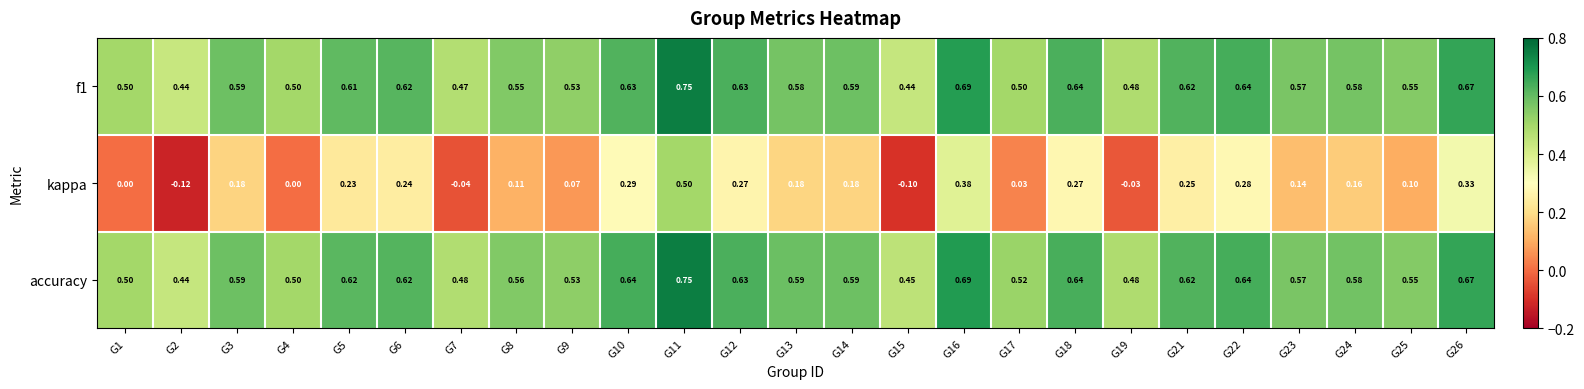

Which series has the widest spread of values?

kappa